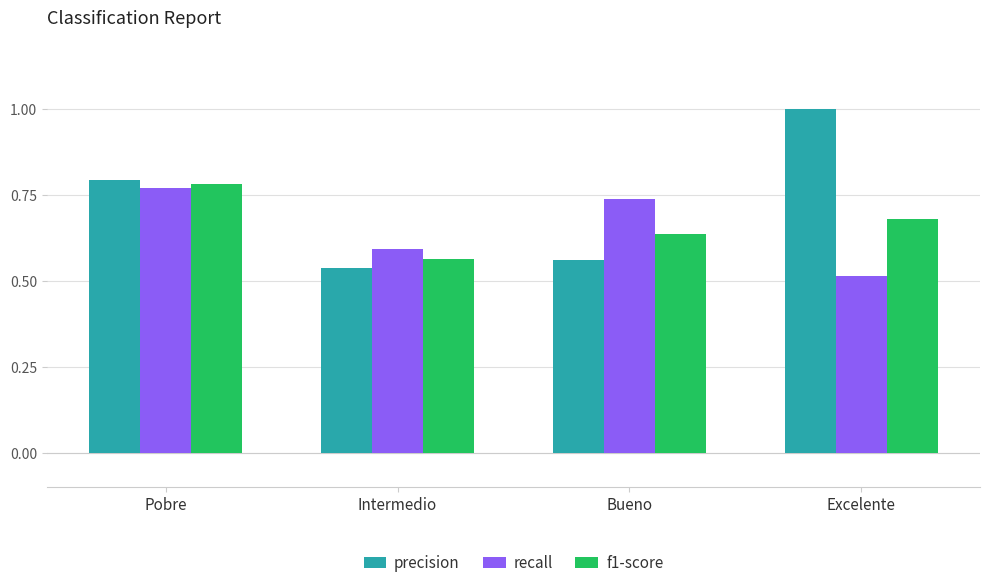

Does the chart contain any negative values?

No